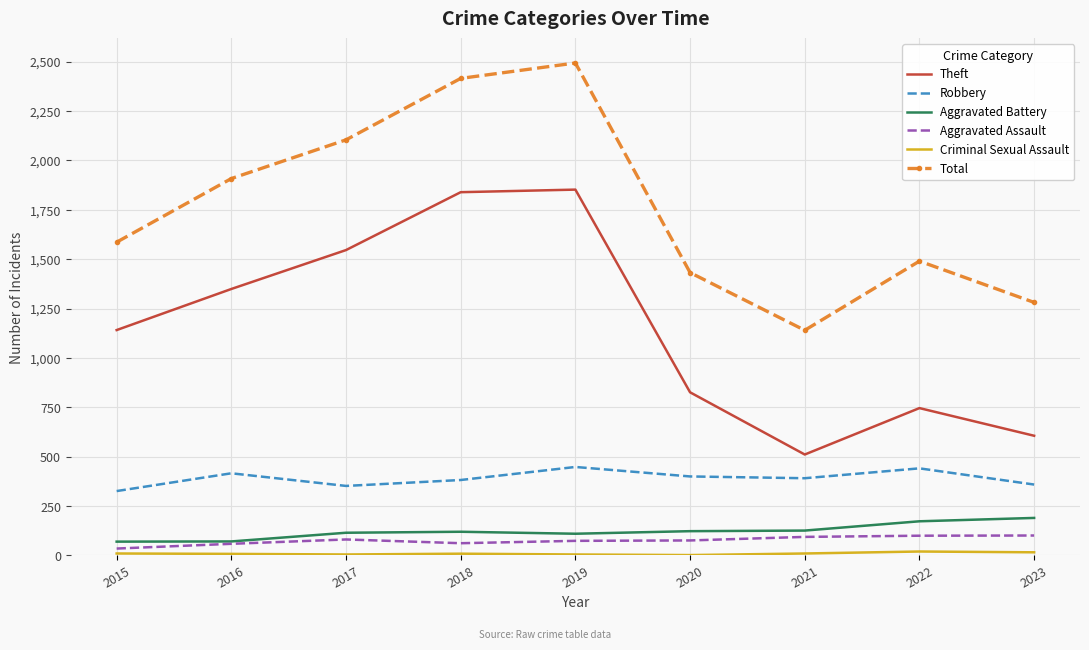

True or false: Robbery and Aggravated Assault intersect in this chart.

False